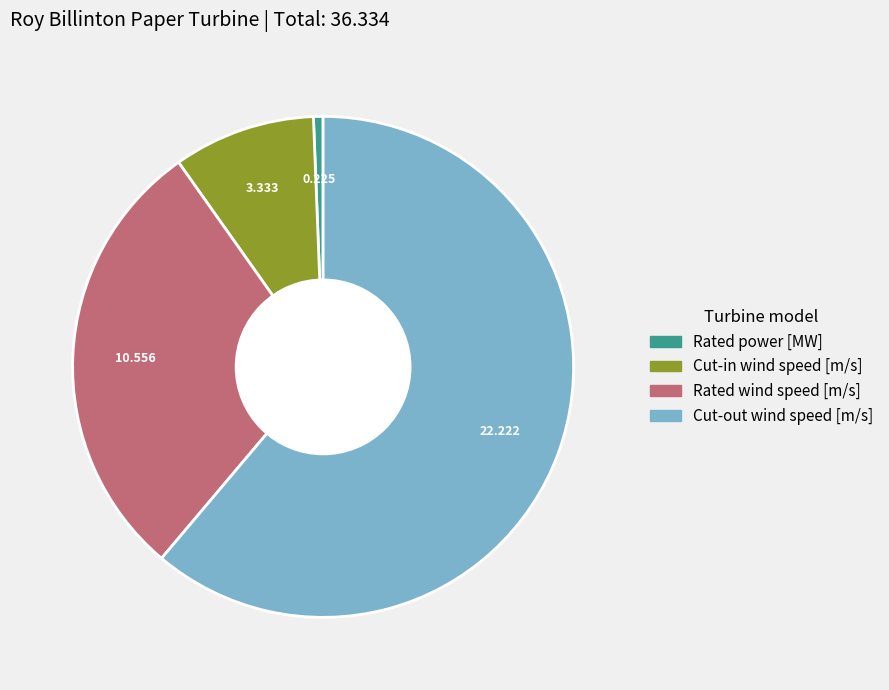

Is there any slice that represents more than half of the pie?

Yes